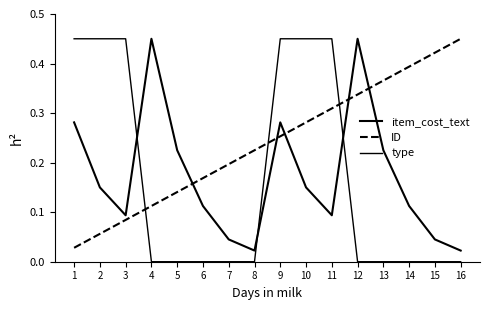

True or false: type has more than 2 points higher than both neighbors.

False